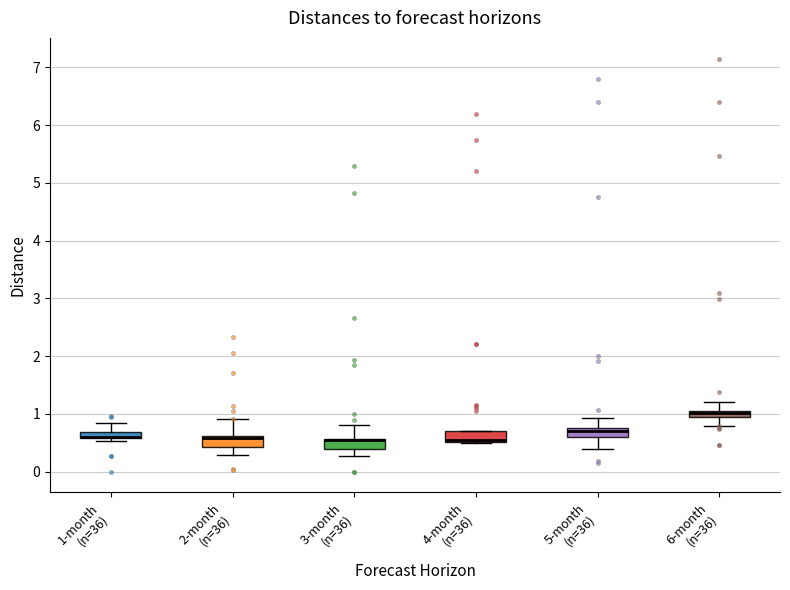

Where is the upper edge of the box for 4-month (n=36) on the y-axis? The values are not printed on the chart, so give them approximately, as read against the axis.

0.7